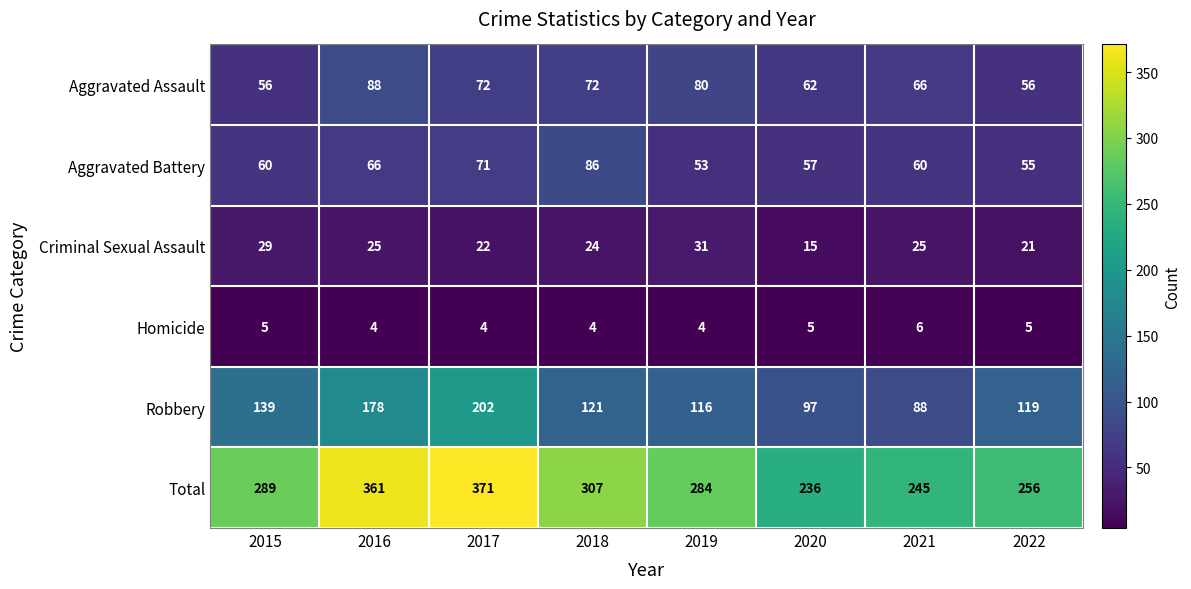

What is the difference between the Aggravated Assault values at 2020 and 2022?

6